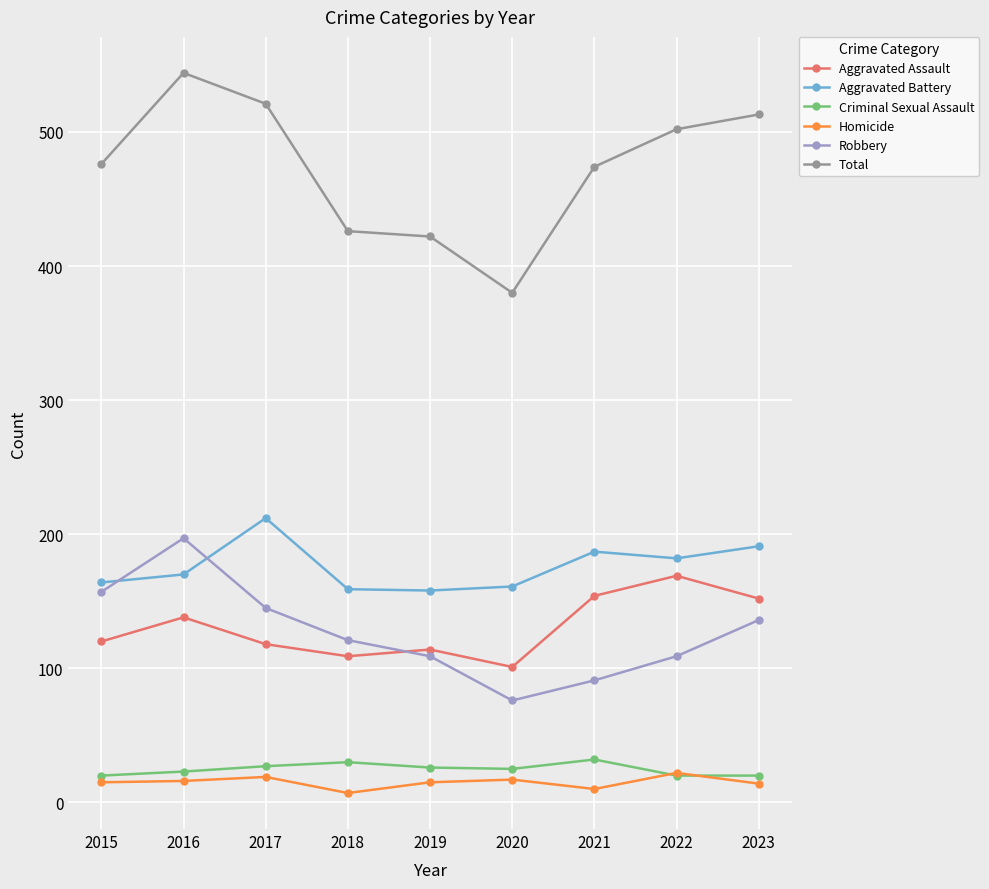

What is the difference between the highest and lowest values at 2019?

407